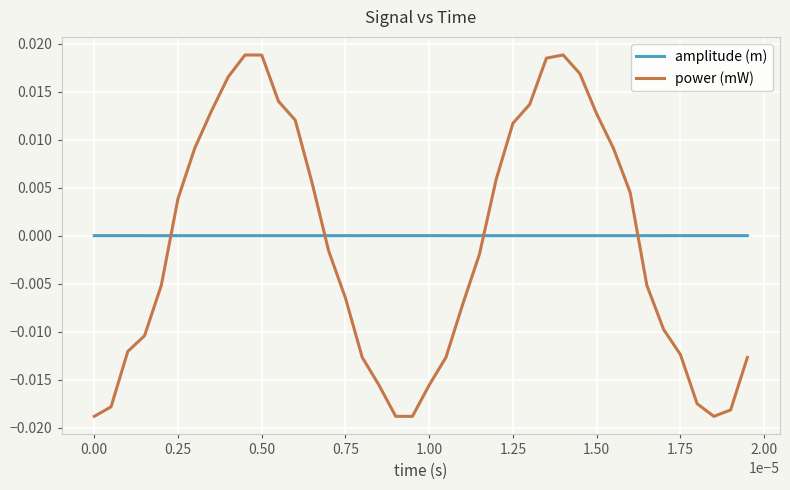

Which series has the largest total across all categories?

amplitude (m)